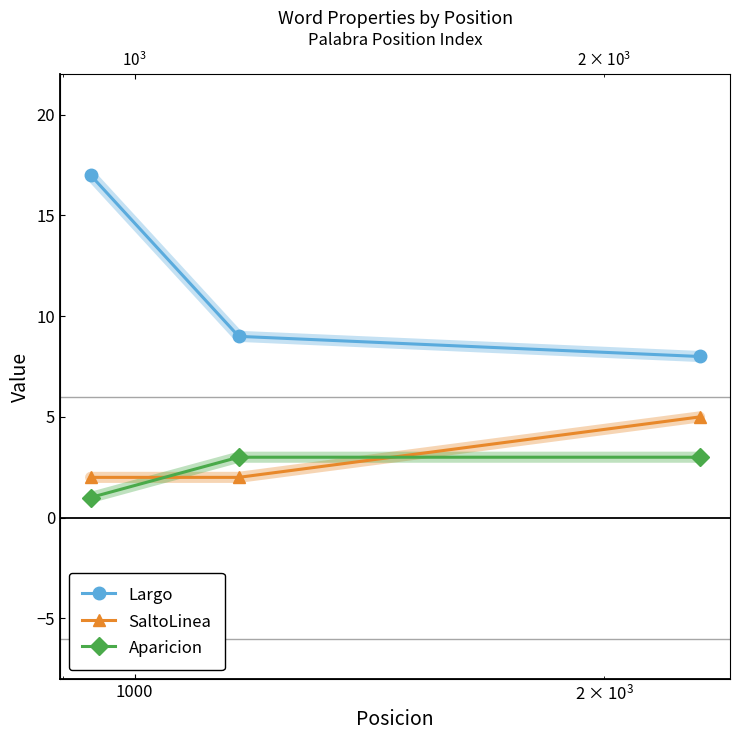

How many distinct data groups are displayed?

3